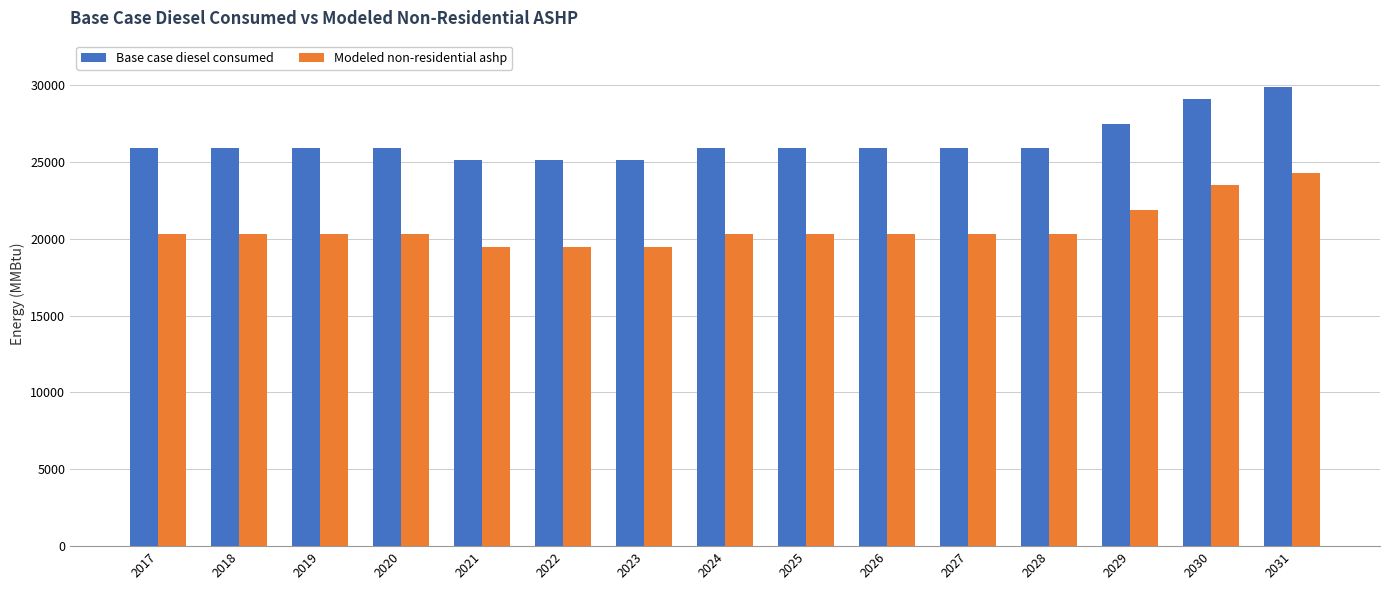

How many values in the Modeled non-residential ashp series exceed 20286?

12